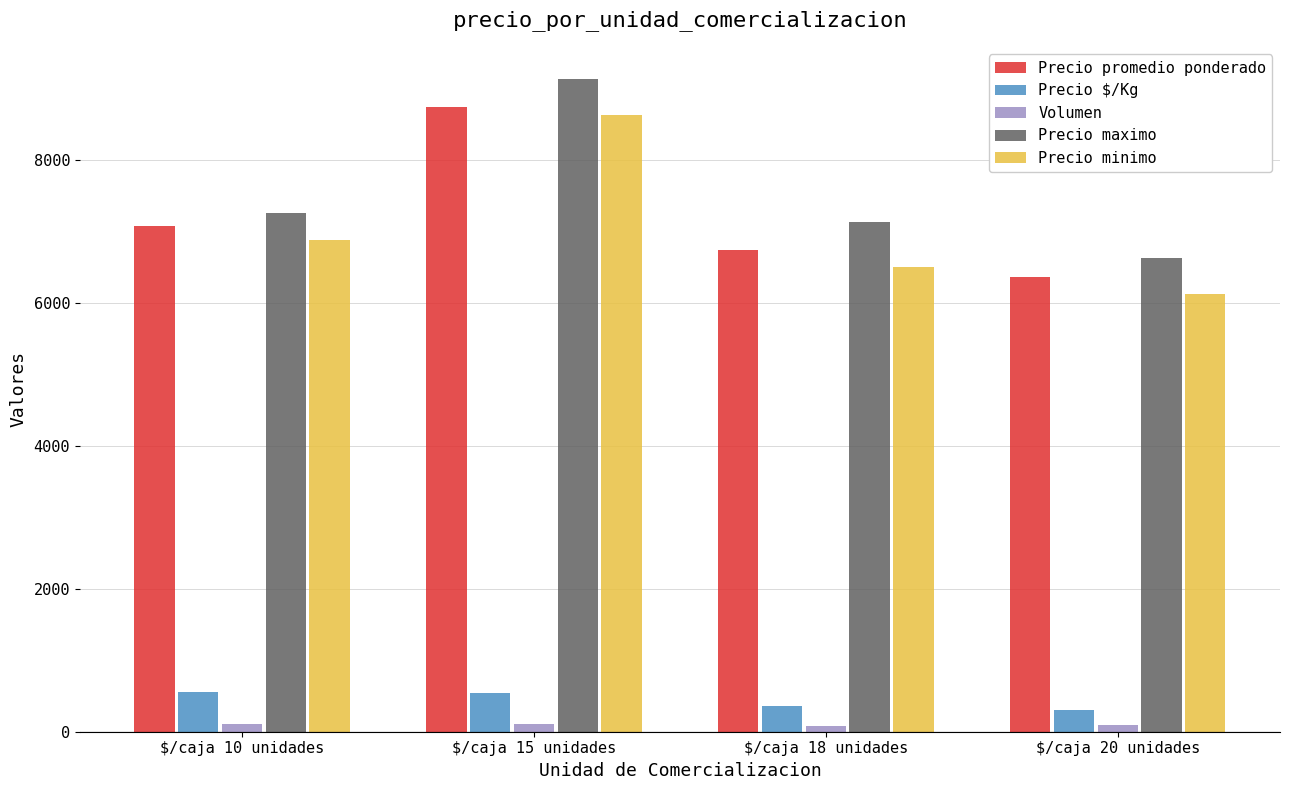

What value does the Precio maximo series have at $/caja 20 unidades, to the nearest 100?

6600